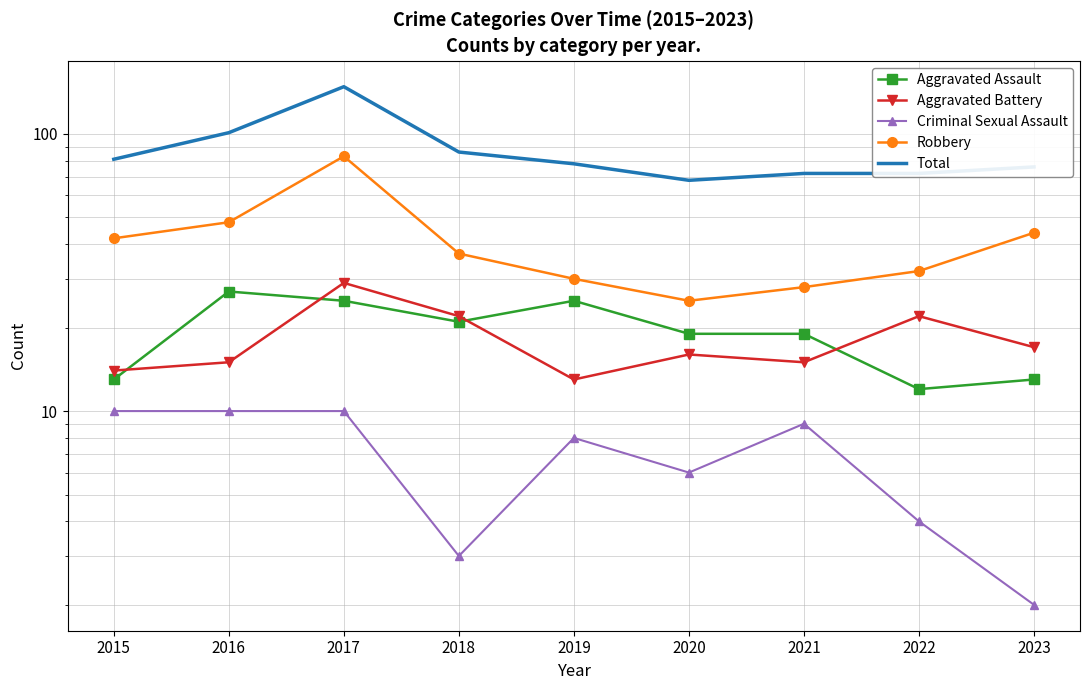

Reading left to right, transcribe all the data shown in this chart.

Aggravated Assault: 13	27	25	21	25	19	19	12	13
Aggravated Battery: 14	15	29	22	13	16	15	22	17
Criminal Sexual Assault: 10	10	10	3	8	6	9	4	2
Robbery: 42	48	83	37	30	25	28	32	44
Total: 81	101	148	86	78	68	72	72	76